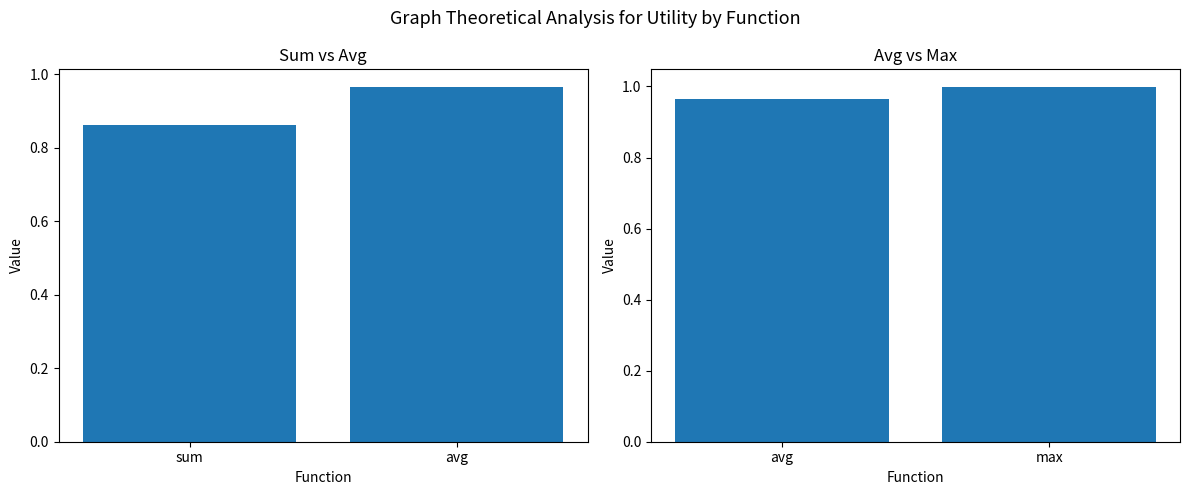

How many categories are shown in the chart?

2